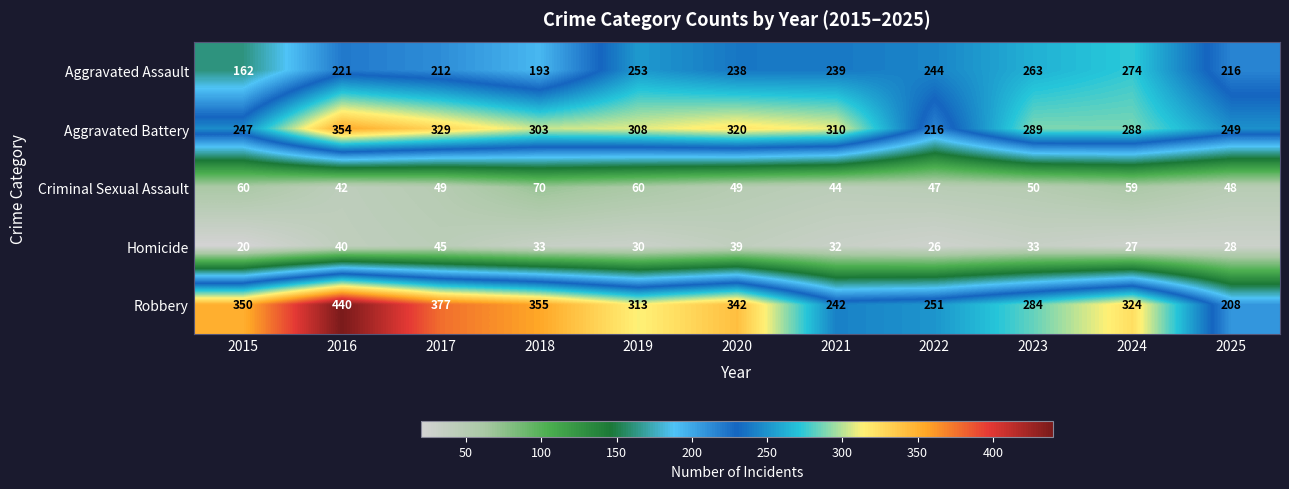

What is the maximum value shown in the chart?

440